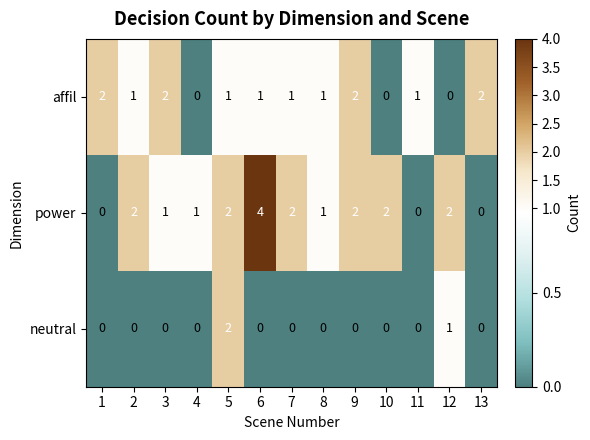

How many values in the affil series are below 1?

3